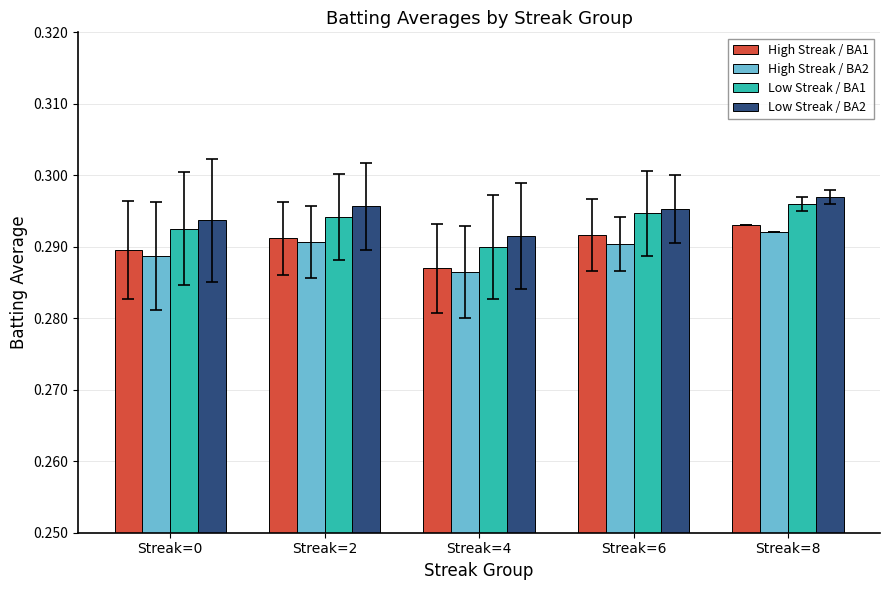

Rank the series by their maximum value, from lowest to highest.

High Streak / BA2, High Streak / BA1, Low Streak / BA1, Low Streak / BA2